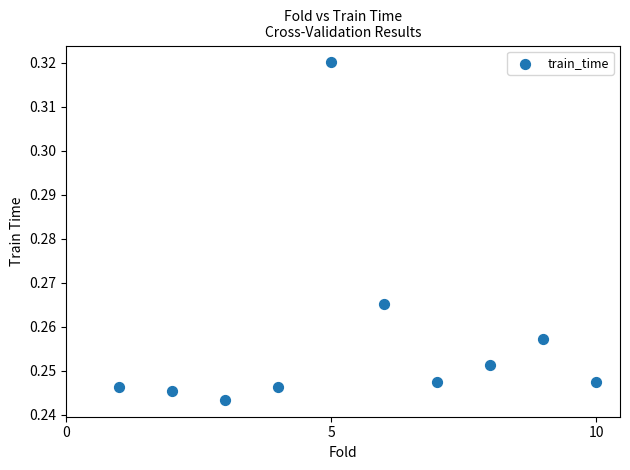

What is the range of X values (max minus min)?

9.0